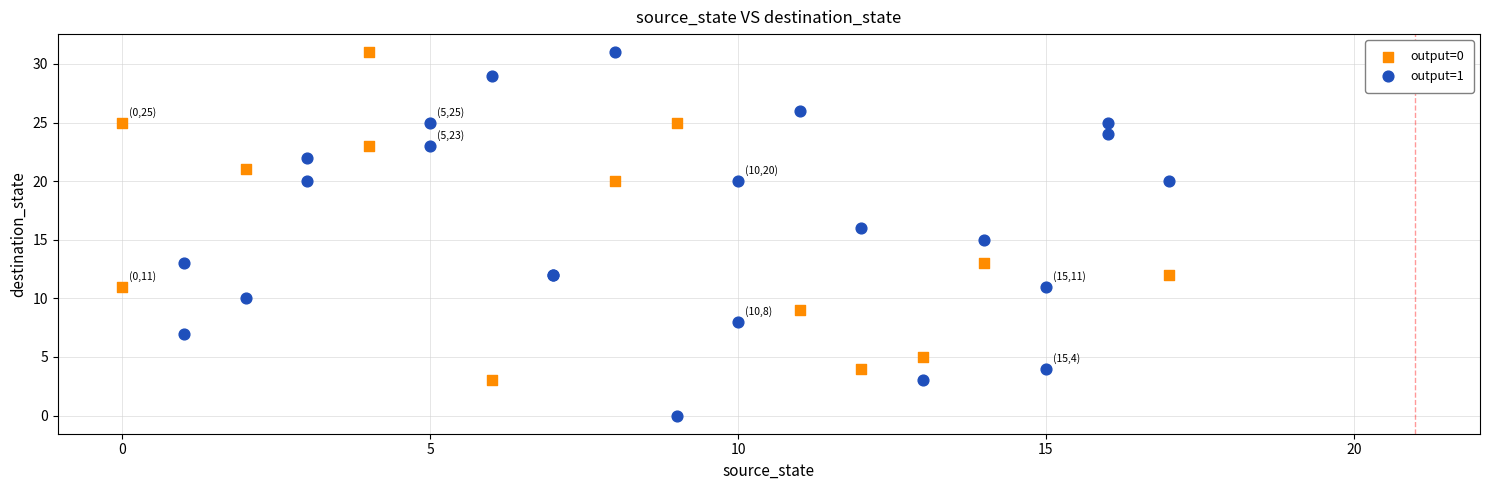

Which series contains the lowest Y value?

output=1